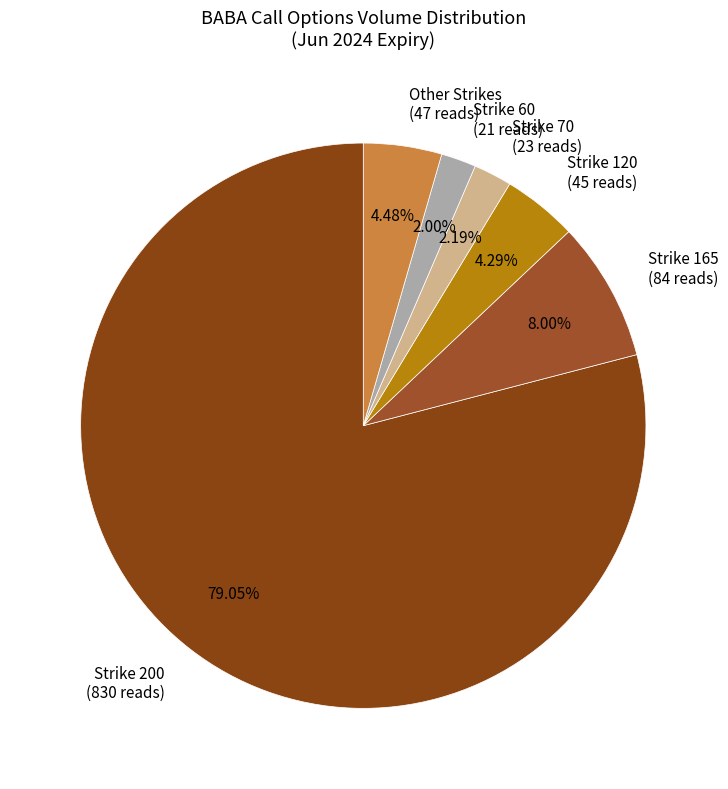

Combined, do Strike 70 (23 reads) and Strike 60 (21 reads) account for over 50%?

No